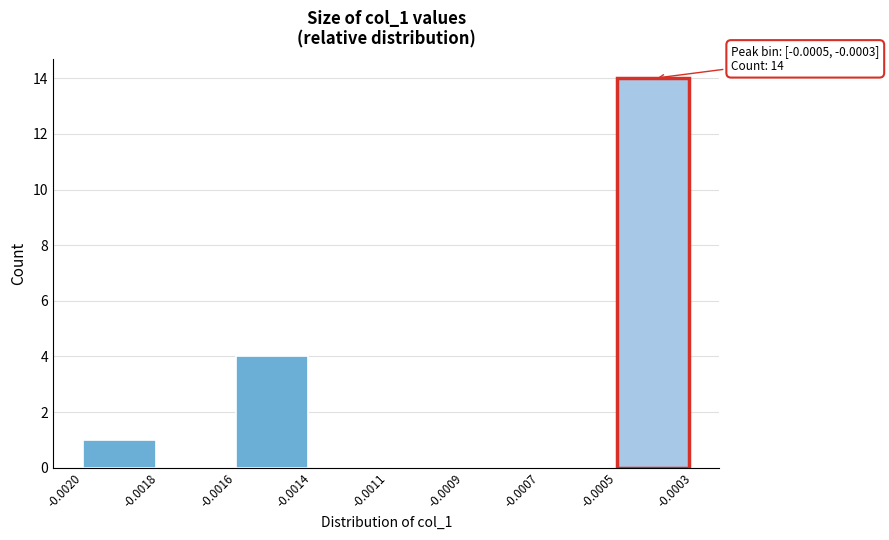

Reading left to right, transcribe all the data shown in this chart.

-0.0020=1	-0.0018=0	-0.0016=4	-0.0014=0	-0.0011=0	-0.0009=0	-0.0007=0	-0.0005=14